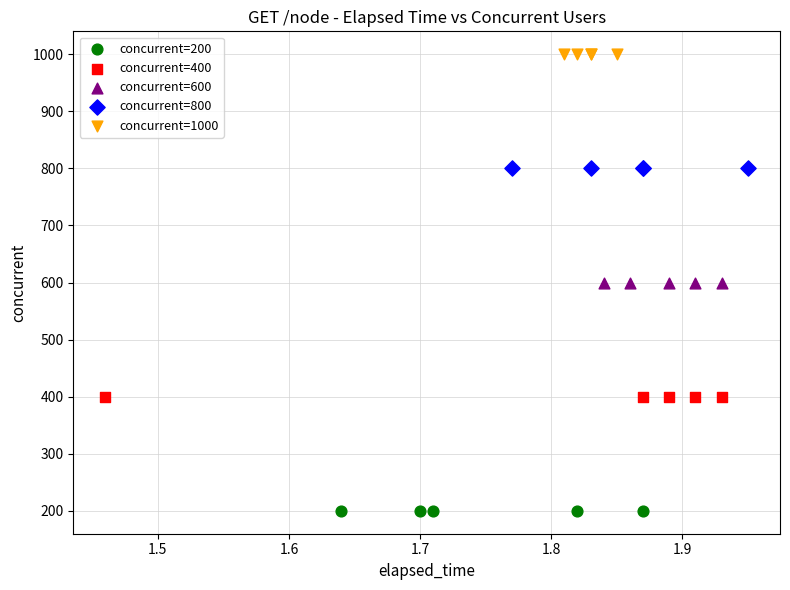

Which series contains the lowest Y value?

concurrent=200